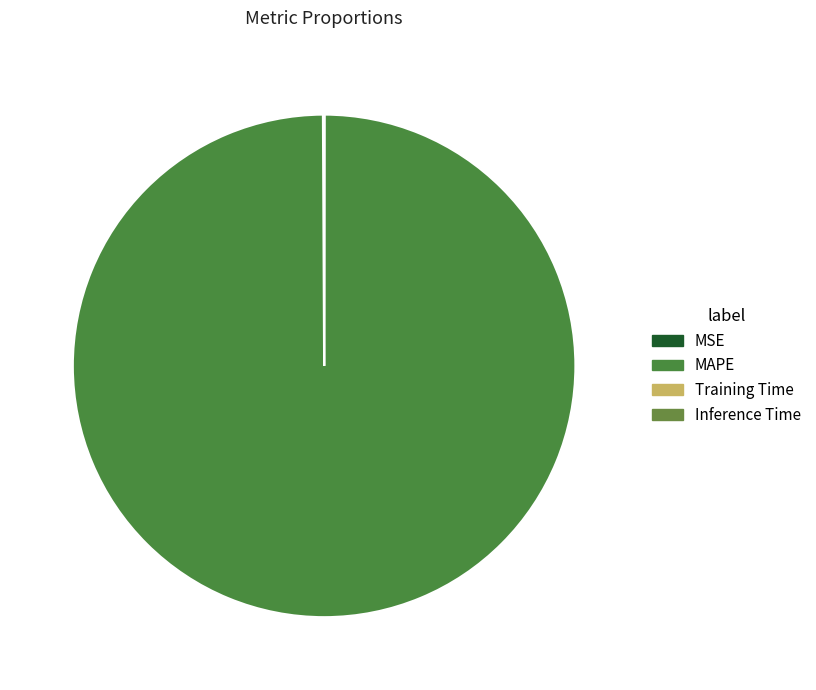

Does MAPE represent more than half of the total?

Yes